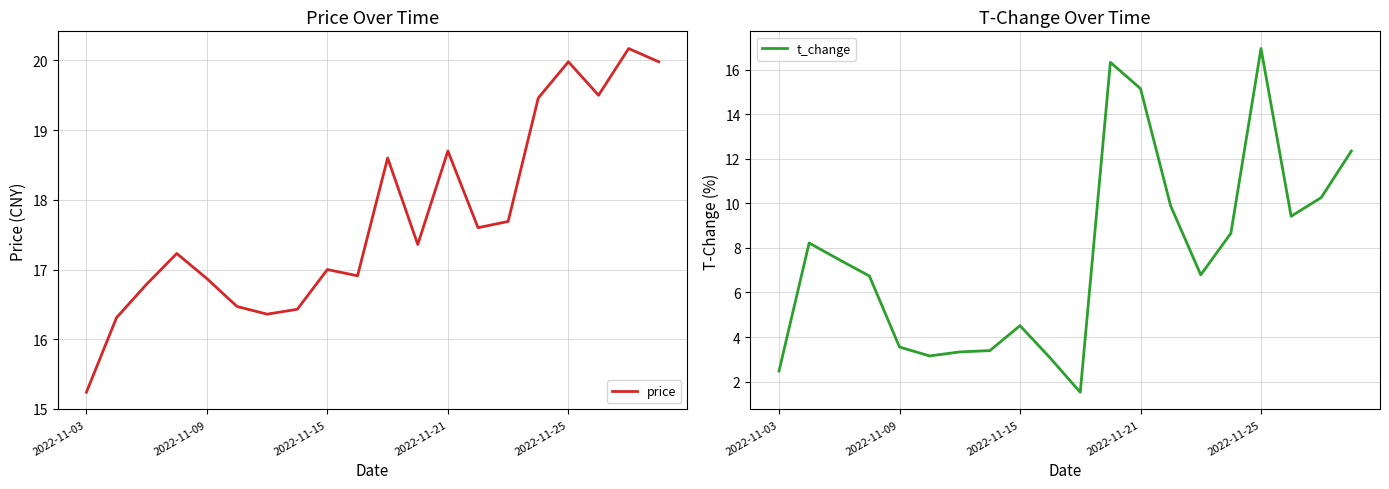

What is the minimum value for price?

15.2